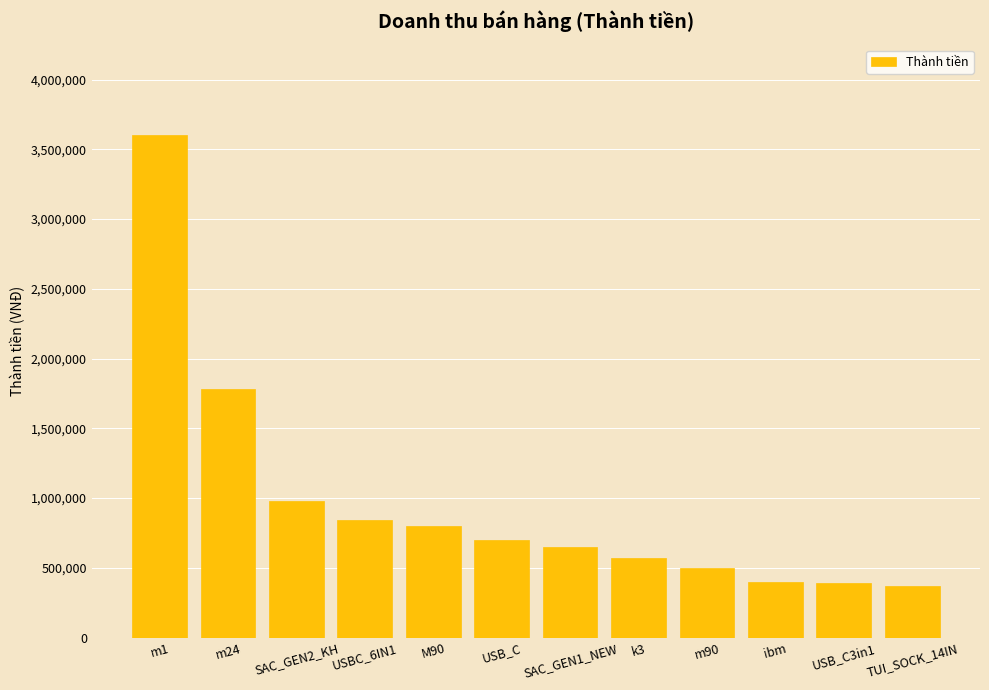

True or false: the data shows 552811 at TUI_SOCK_14IN.

False